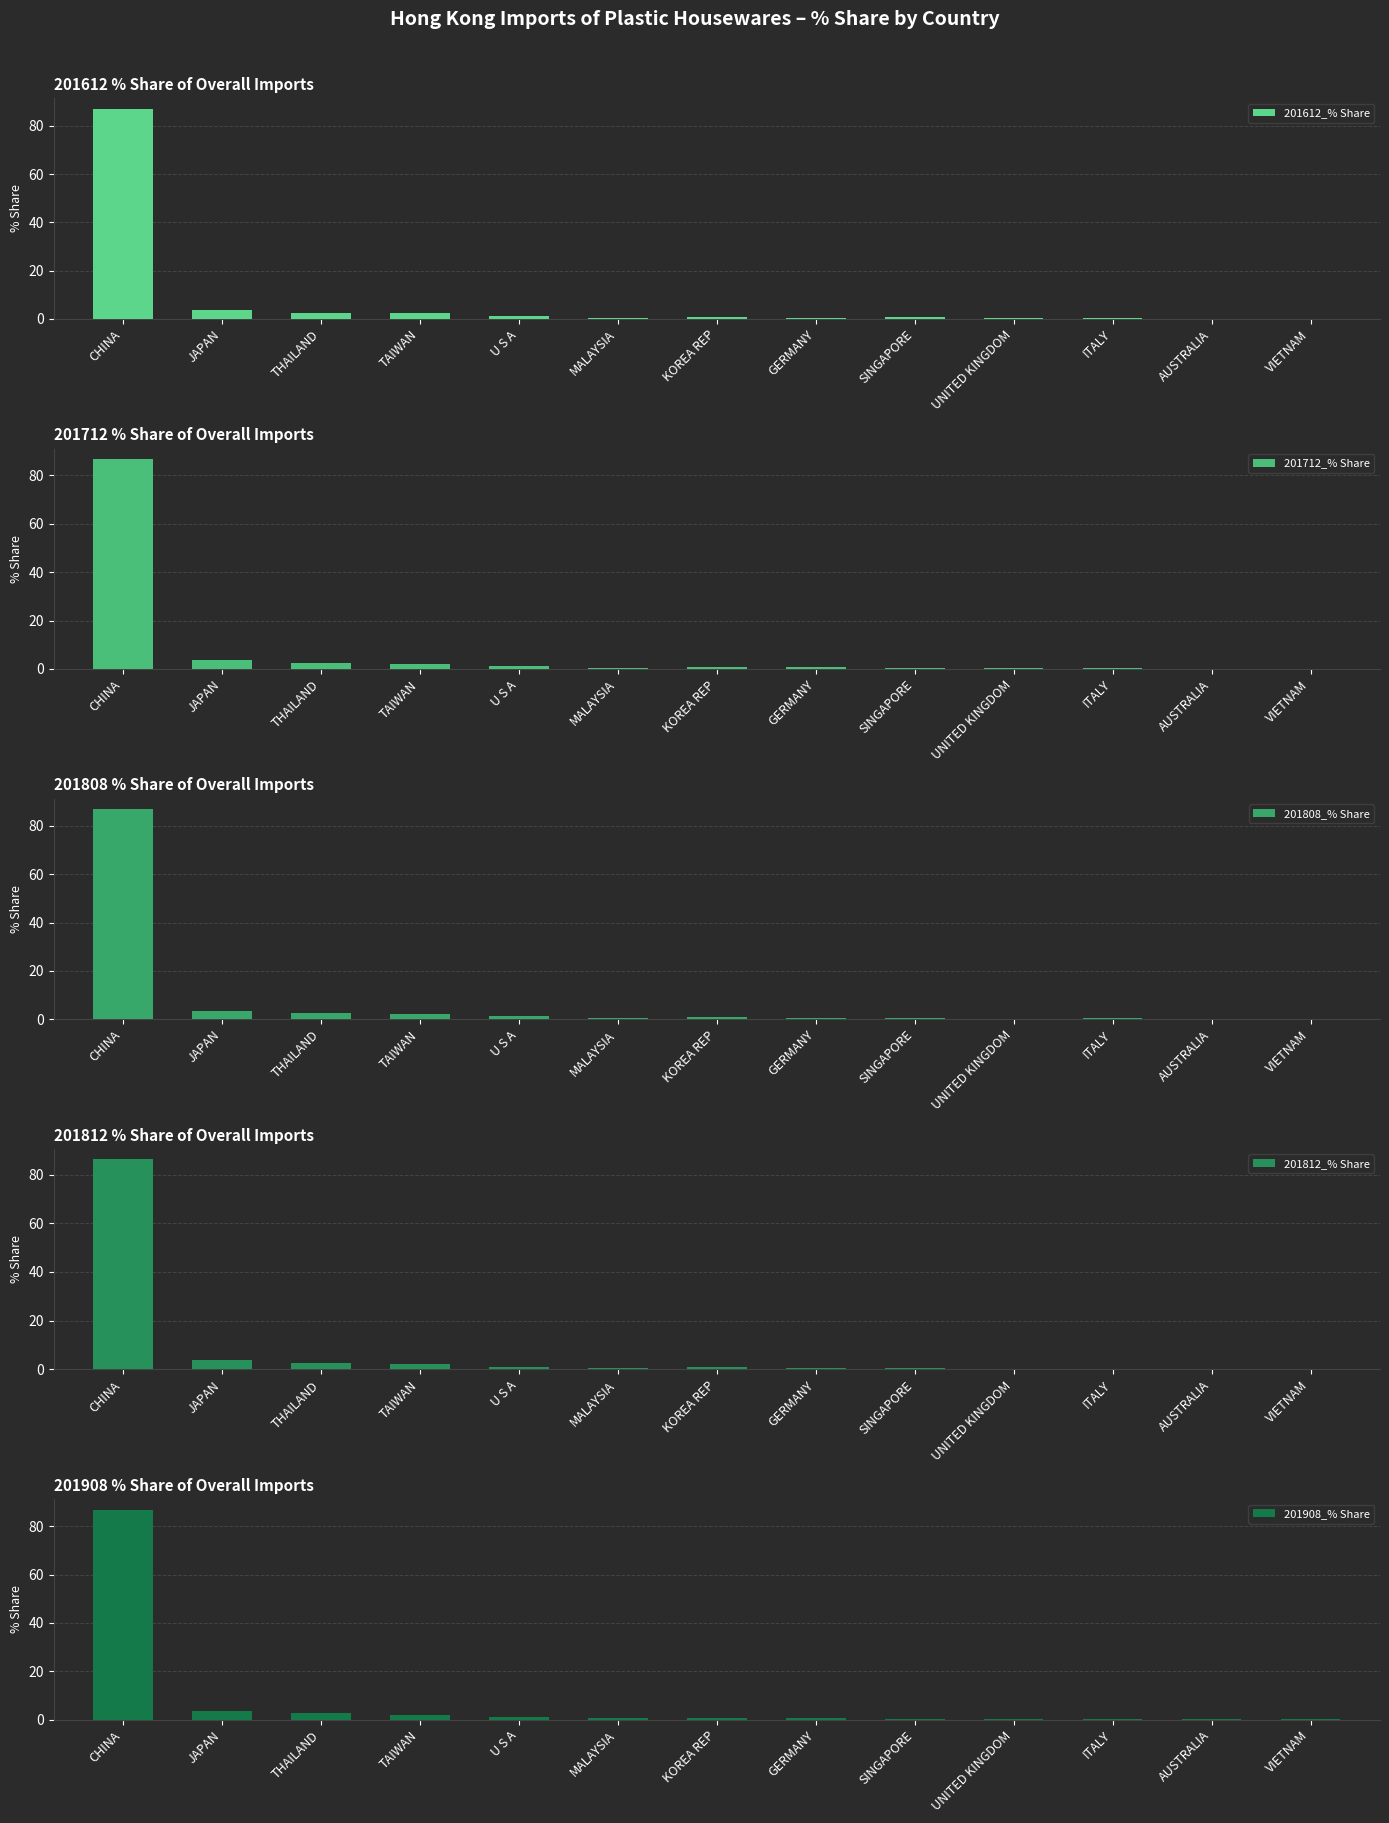

Is the value of 201808_% Share at AUSTRALIA greater than the value of 201812_% Share at MALAYSIA?

No